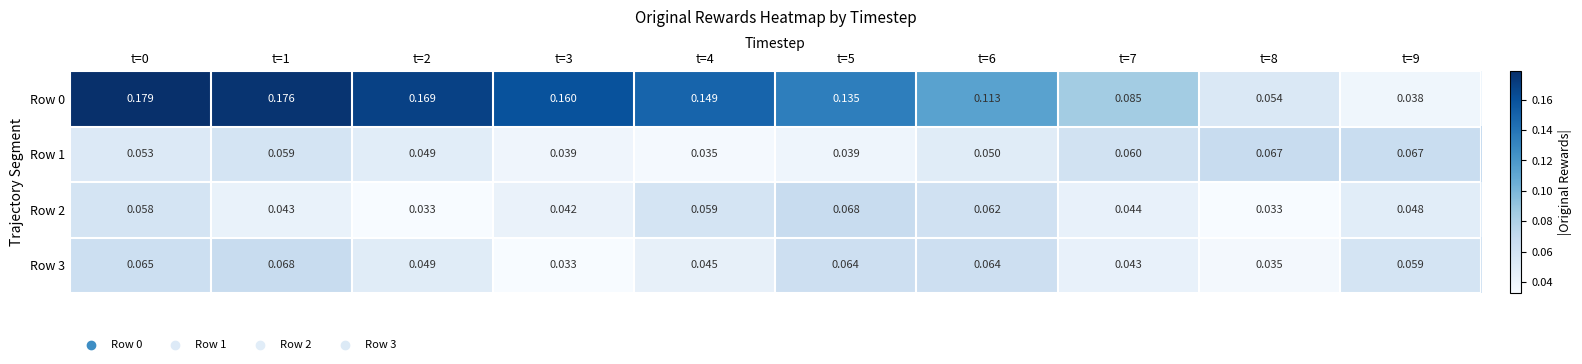

Is the value of Row 1 at t=3 greater than the value of Row 0 at t=2?

No